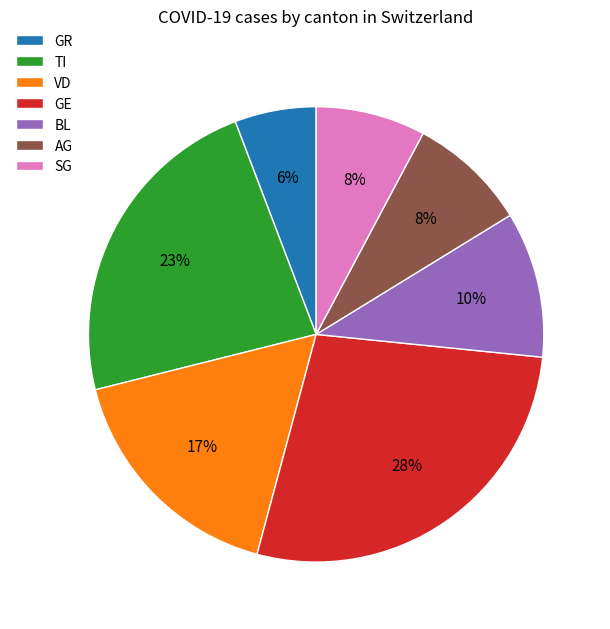

Which category has the smallest portion of the pie?

GR